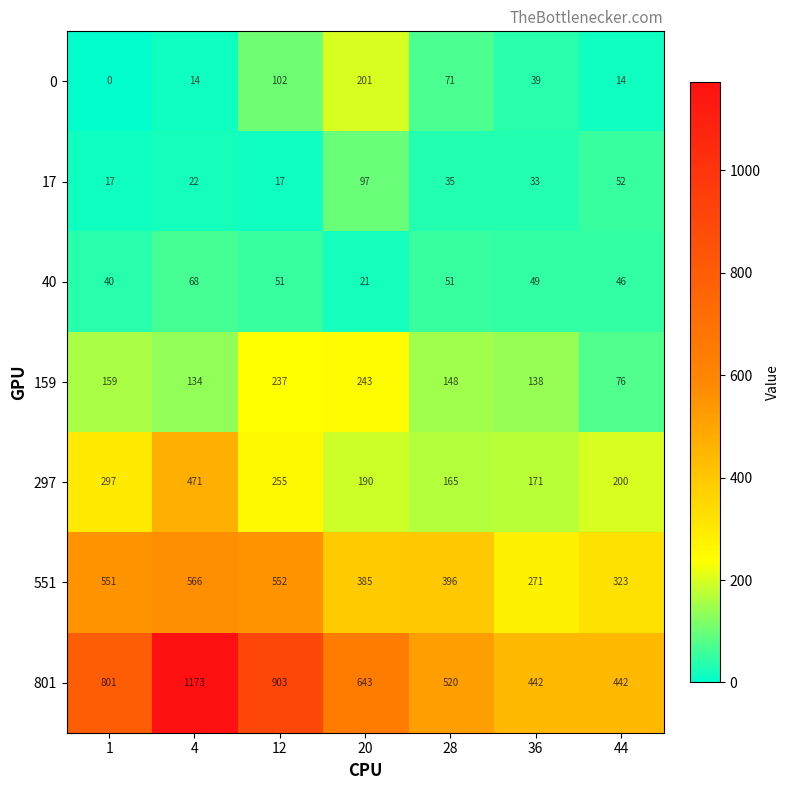

Which series changed the most between 1 and 28?

801